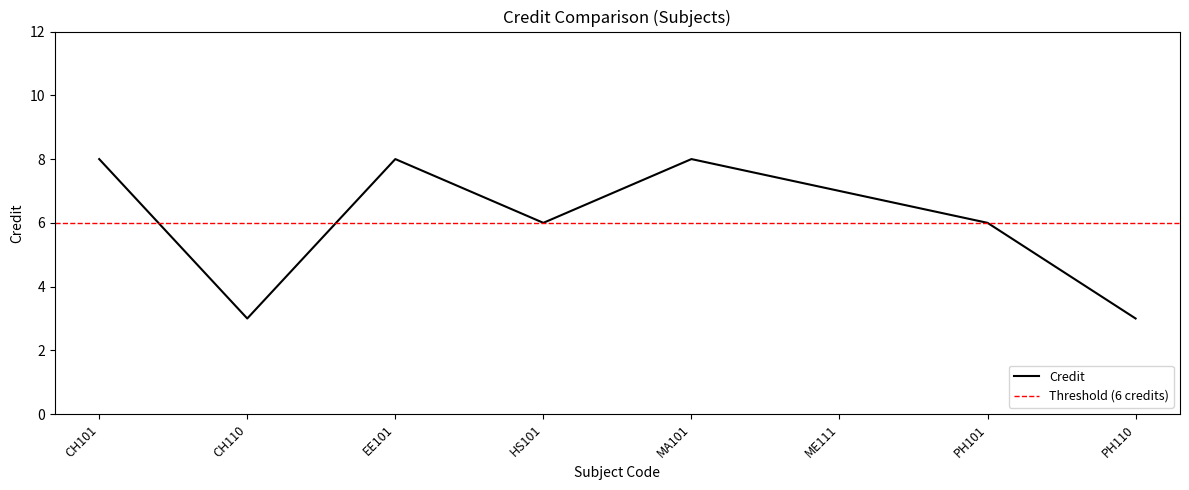

True or false: Credit has a value of 4 at PH101.

False